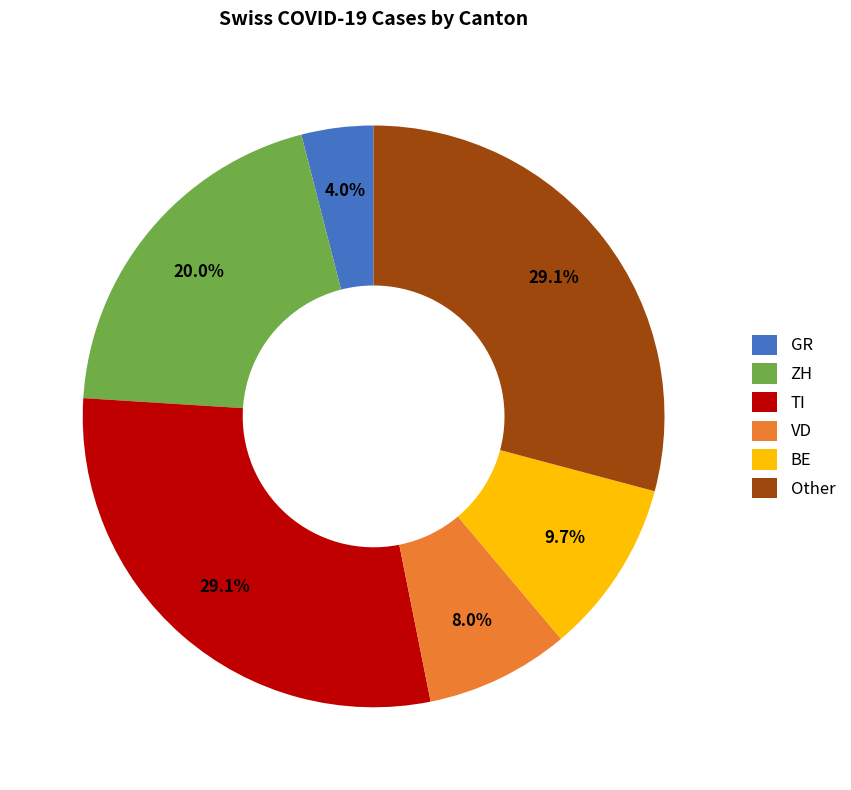

Count the number of slices in the pie.

6